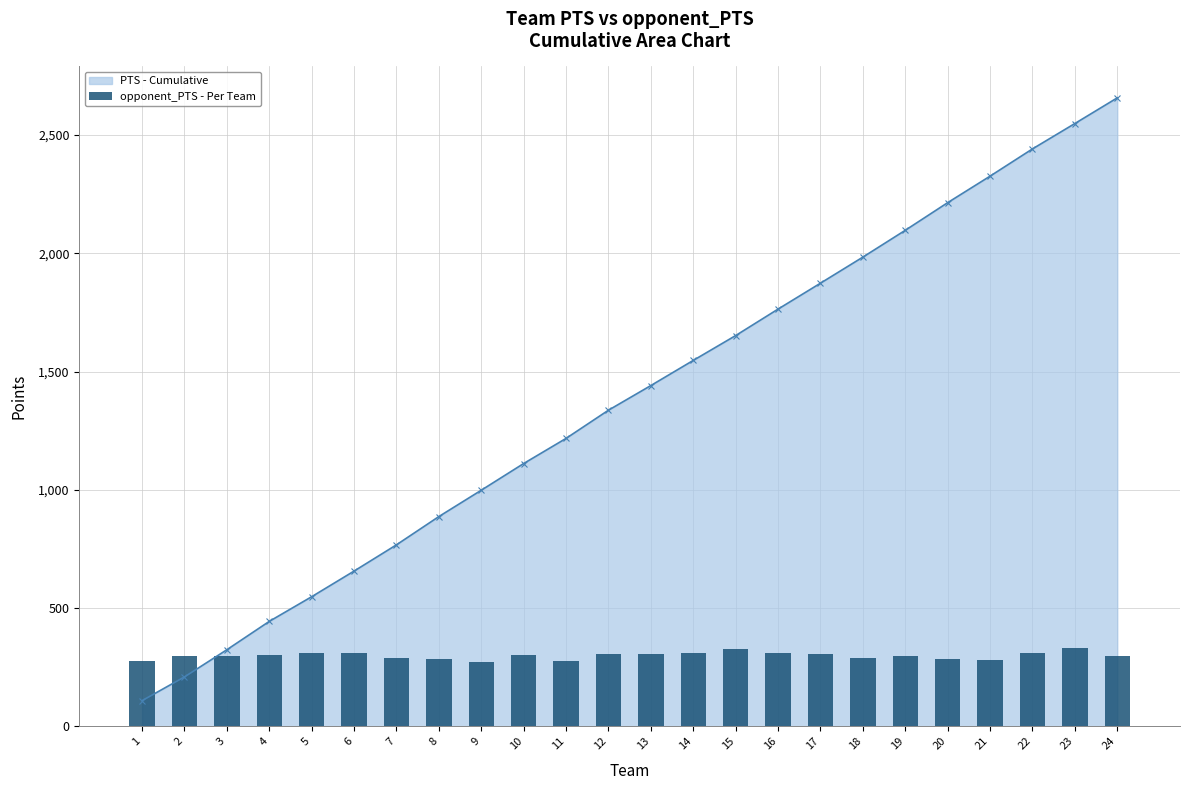

Reading left to right, what are all the values shown in this chart?

1=275.0	2=297.2	3=296.8	4=301.8	5=309.7	6=310.3	7=289.4	8=285.8	9=273.2	10=303.1	11=277.6	12=305.6	13=306.1	14=311.5	15=327.0	16=309.9	17=306.5	18=288.2	19=295.7	20=285.0	21=279.3	22=310.5	23=332.2	24=296.2